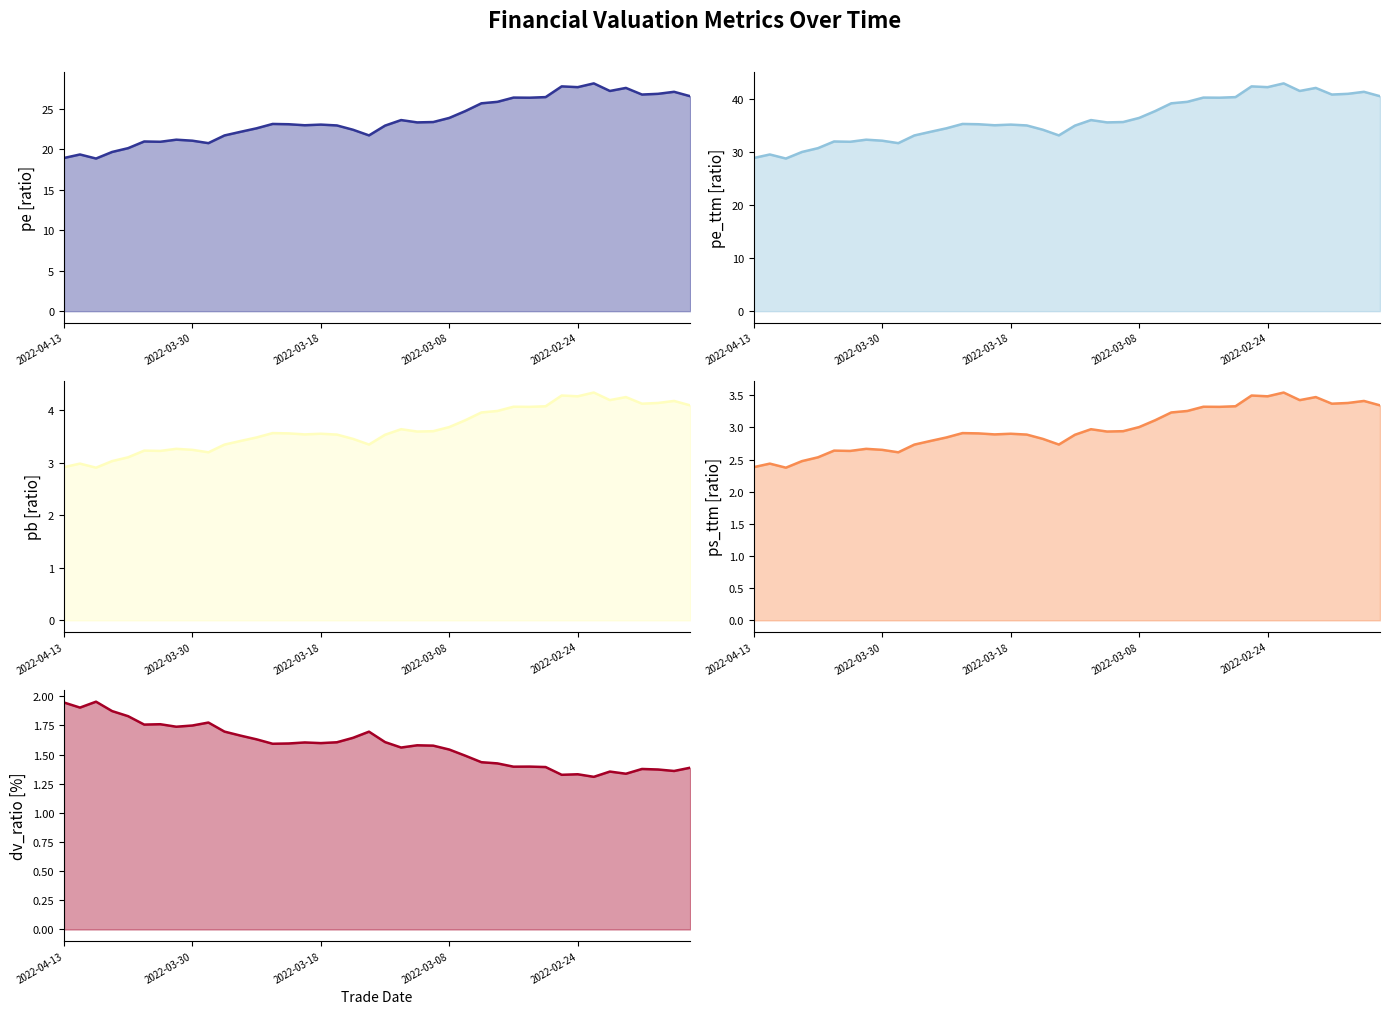

The value of P/E Ratio at 17 is 38.1. True or false?

False